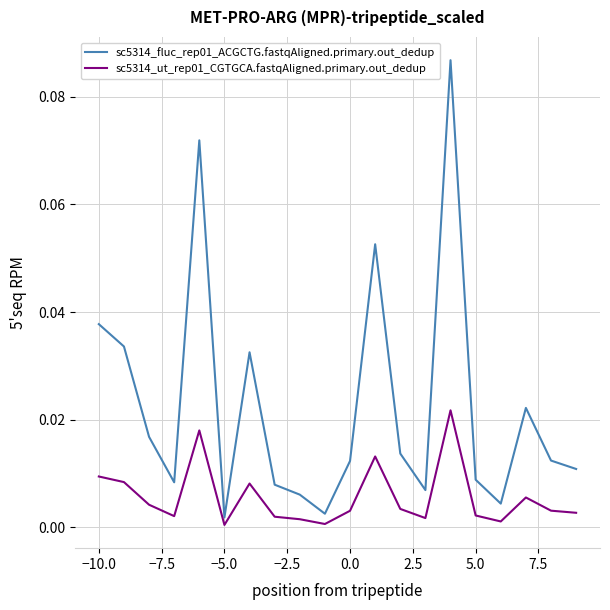

Rank the series by their maximum value, from highest to lowest.

sc5314_fluc_rep01_ACGCTG.fastqAligned.primary.out_dedup, sc5314_ut_rep01_CGTGCA.fastqAligned.primary.out_dedup